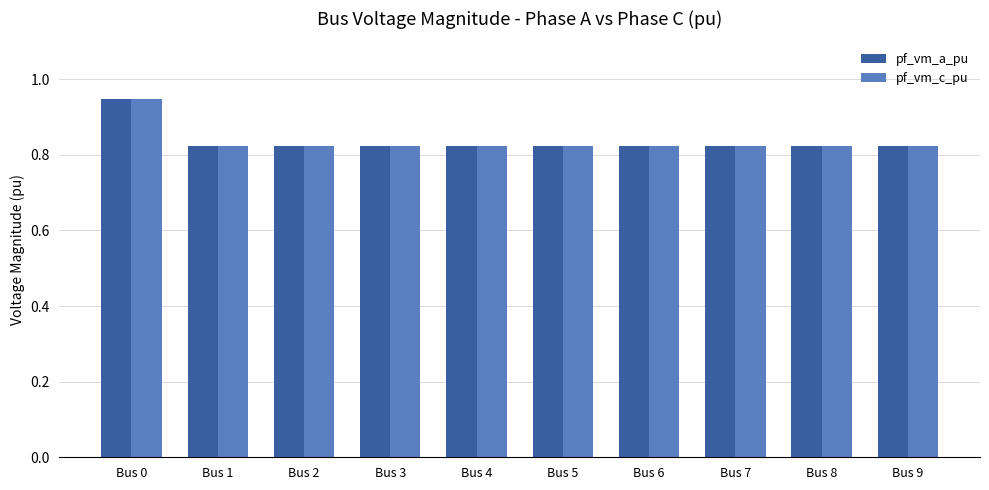

The value of pf_vm_a_pu at Bus 3 is 0.3. True or false?

False